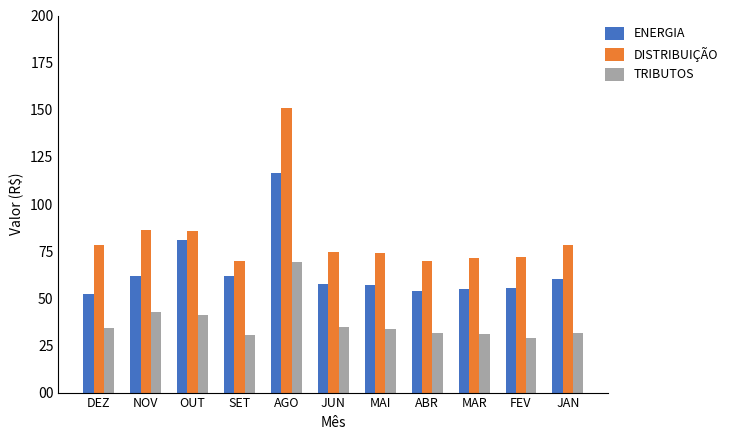

Is it true that ENERGIA equals 188.6 at AGO?

False